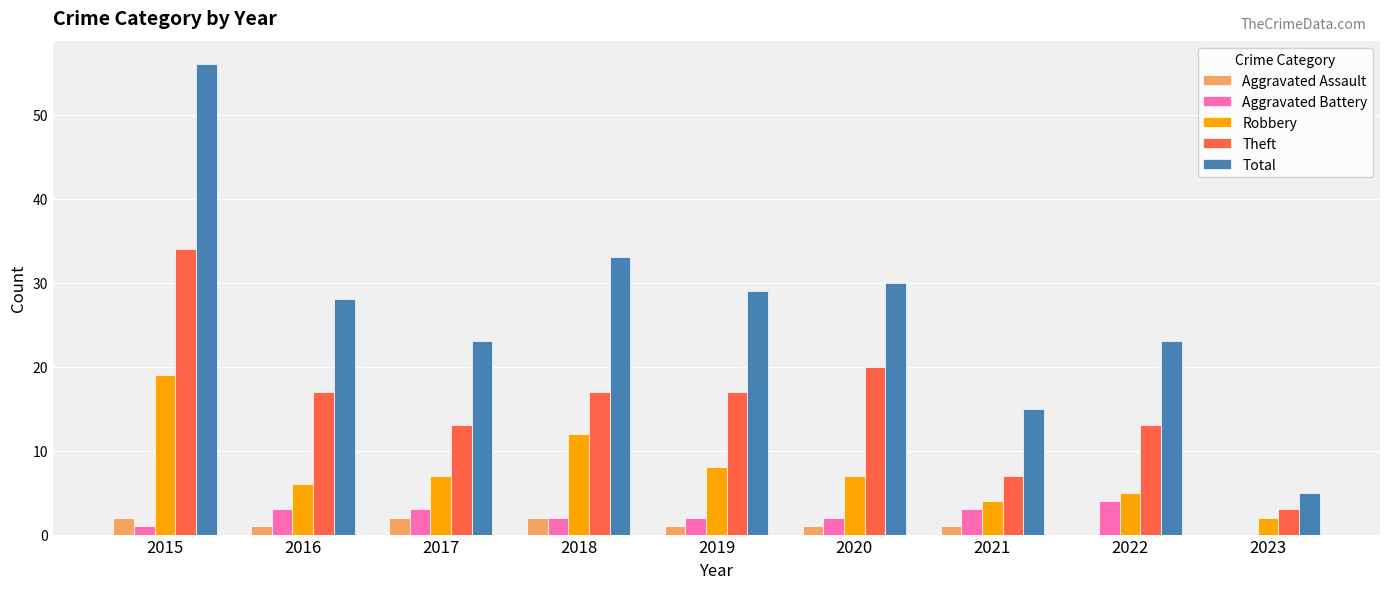

At which category is the sum across all series the highest?

2015